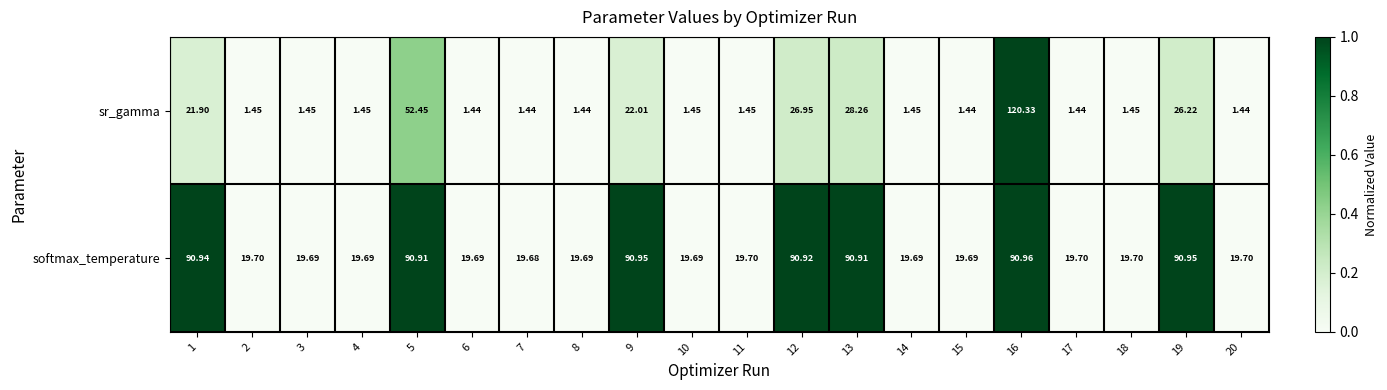

Rank the series at 19 from highest to lowest value.

softmax_temperature, sr_gamma